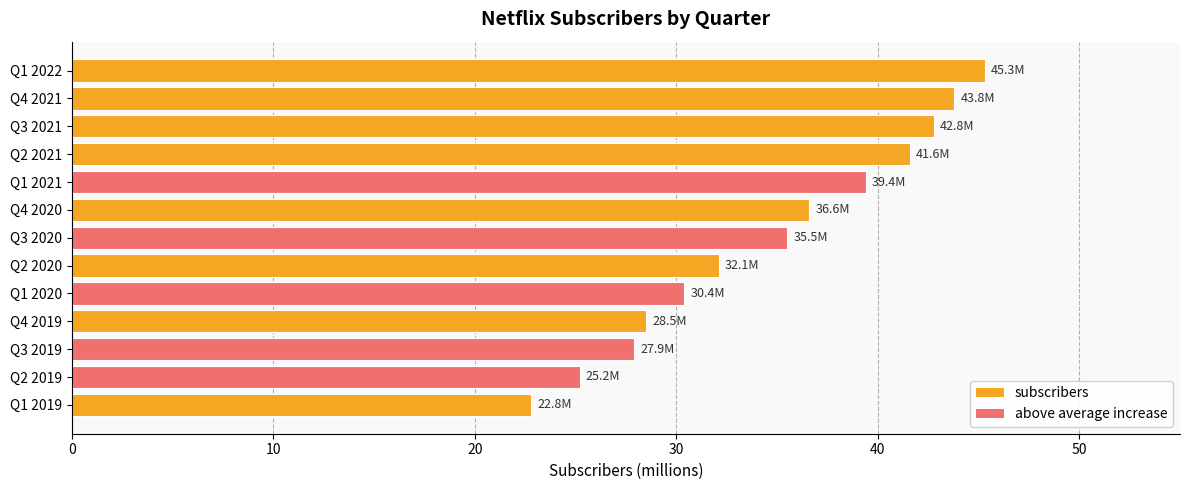

What is the approximate value at Q1 2019?

22.8